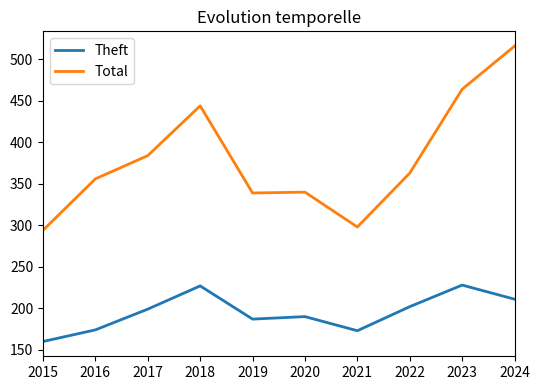

Between 2018 and 2019, which series saw the biggest shift?

Total